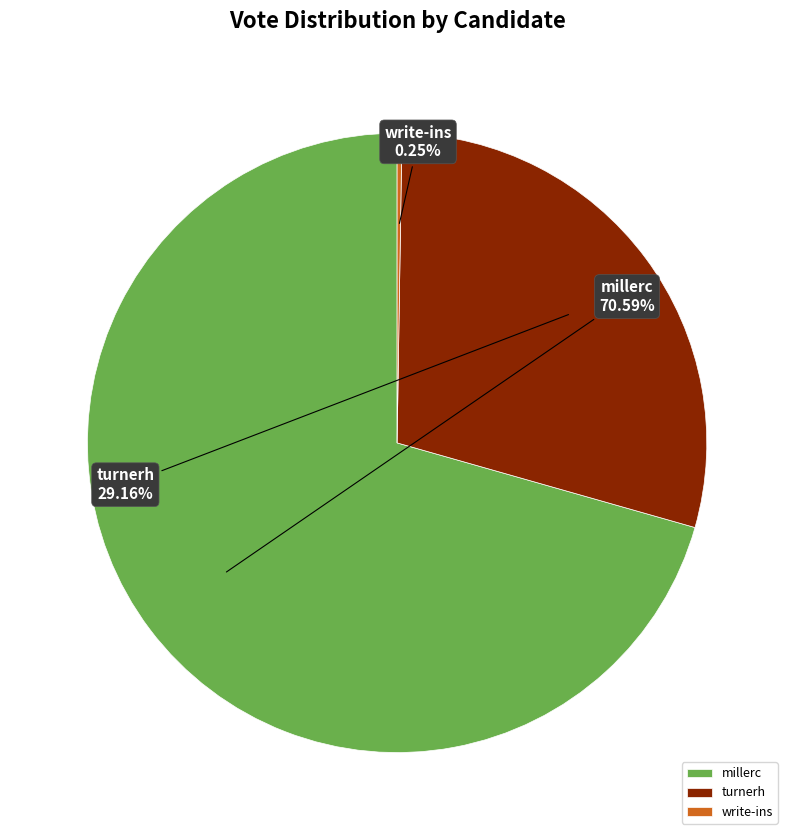

What is the ratio of the value at millerc to the value at turnerh?

2.4